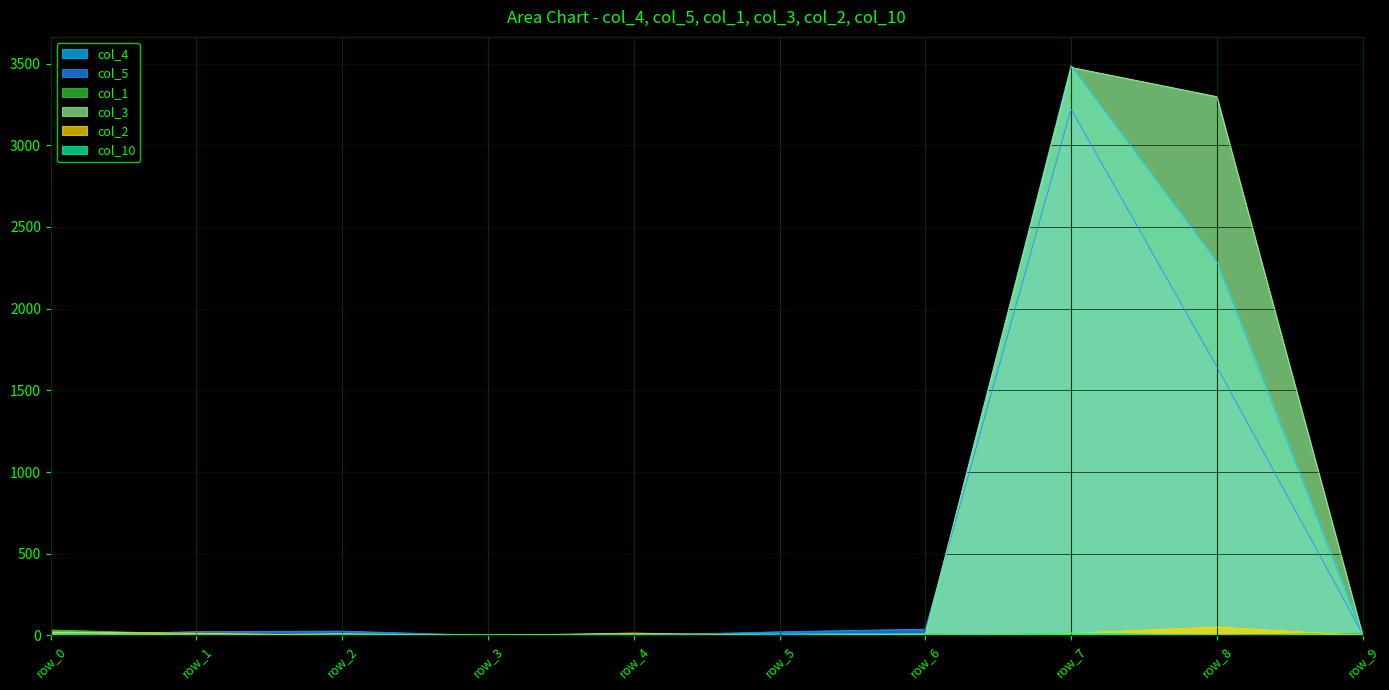

How many values in the col_3 series exceed 8?

4